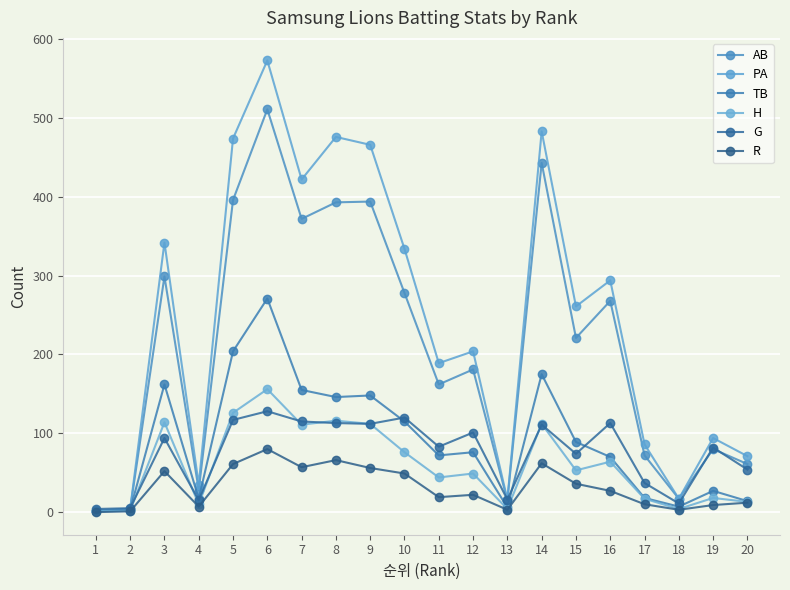

Between 1 and 10, which series saw the biggest shift?

PA